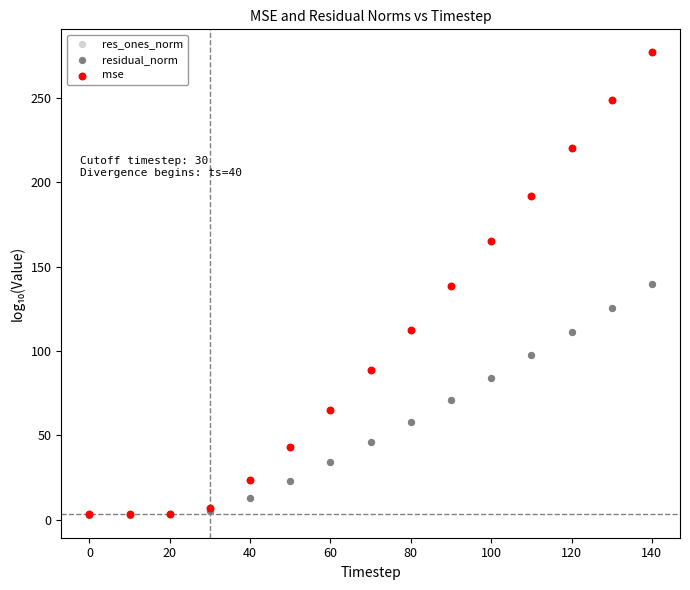

Which series has the widest spread of Y values?

mse